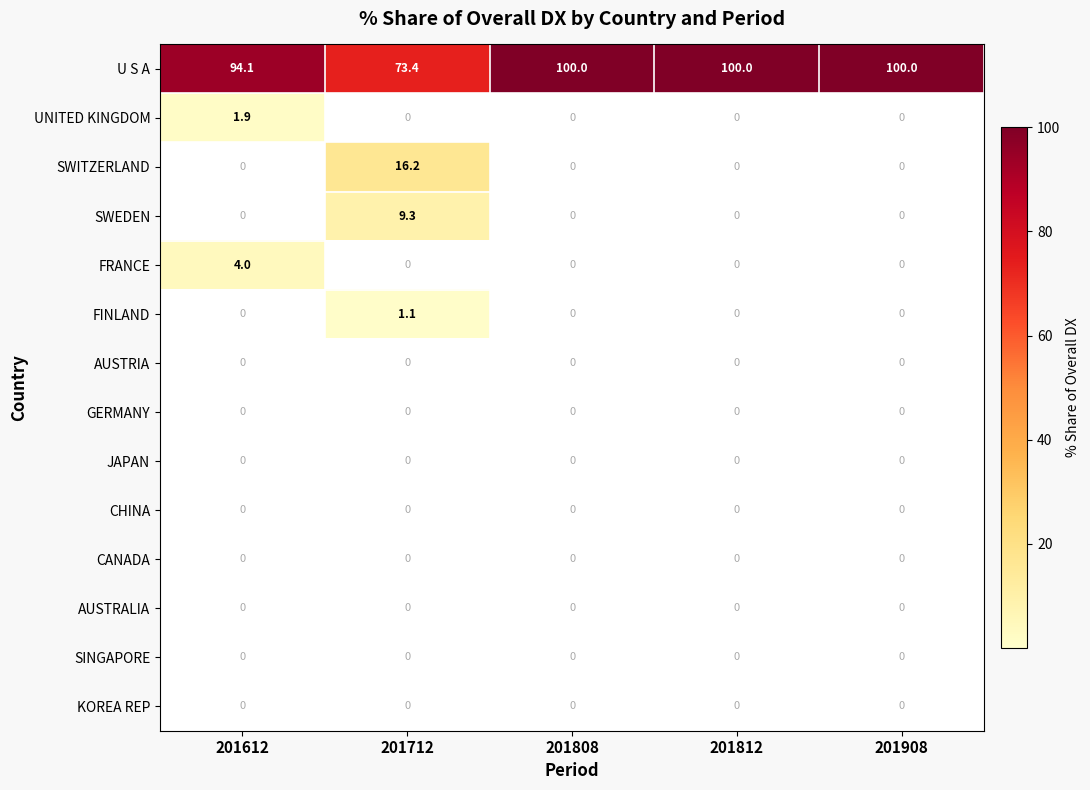

Which series has the largest total across all categories?

U S A